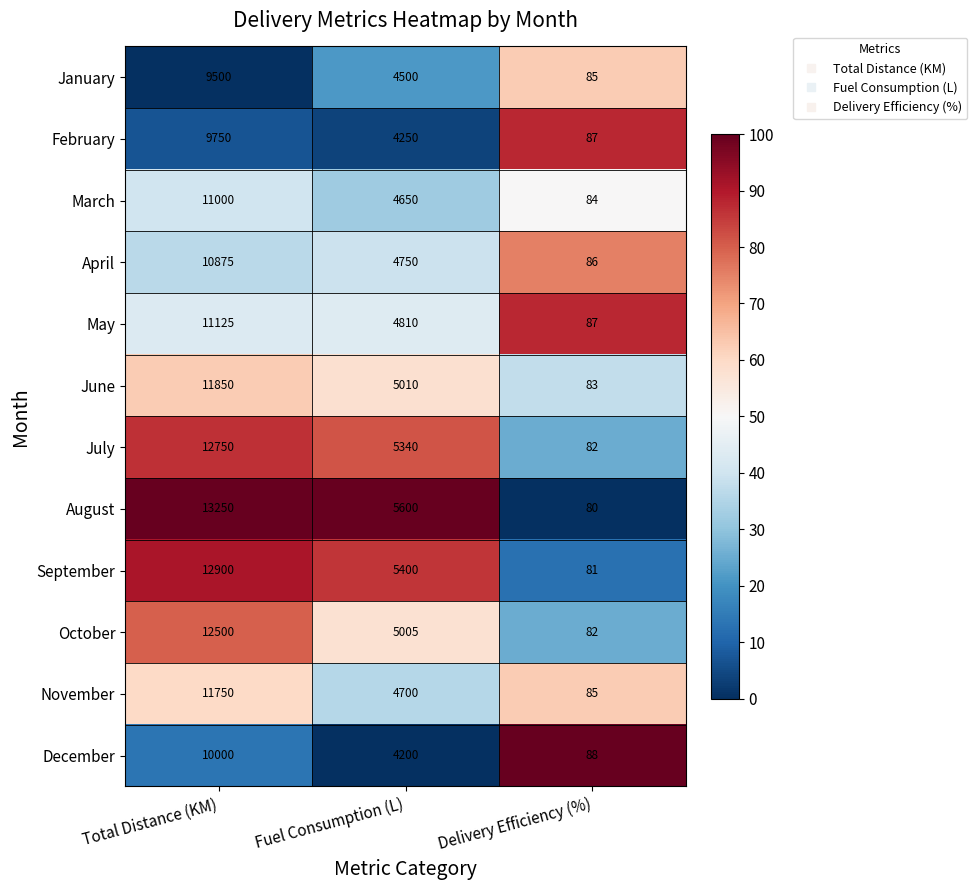

Which series has the widest spread of values?

August